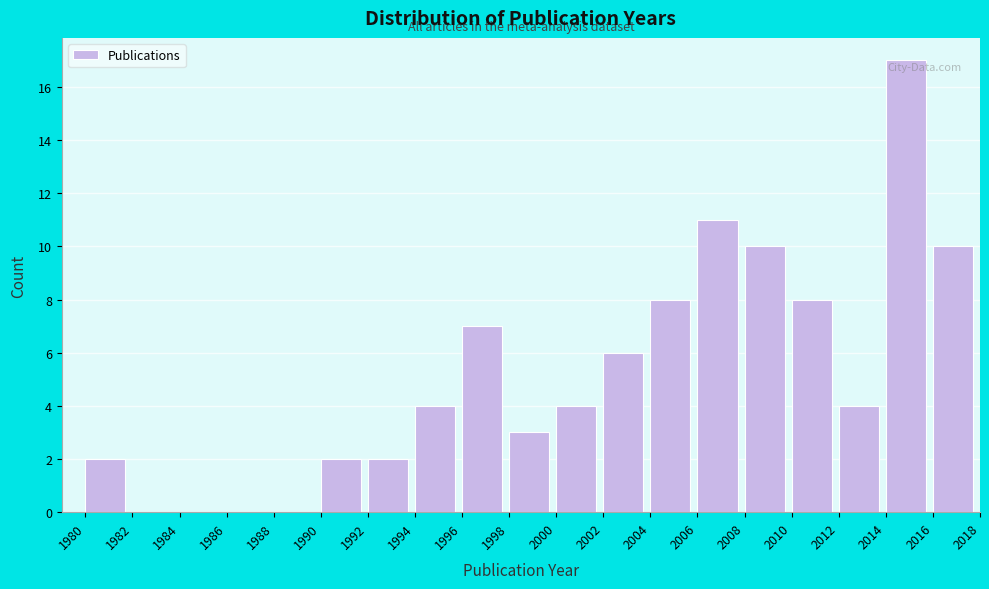

Reading left to right, transcribe this chart: for each bar, give the range it covers on the x-axis and its height. The values are not printed on the chart, so give them approximately, as read against the axis.

1980 to 1982: 2
1982 to 1984: 0
1984 to 1986: 0
1986 to 1988: 0
1988 to 1990: 0
1990 to 1992: 2
1992 to 1994: 2
1994 to 1996: 4
1996 to 1998: 7
1998 to 2000: 3
2000 to 2002: 4
2002 to 2004: 6
2004 to 2006: 8
2006 to 2008: 11
2008 to 2010: 10
2010 to 2012: 8
2012 to 2014: 4
2014 to 2016: 17
2016 to 2018: 10